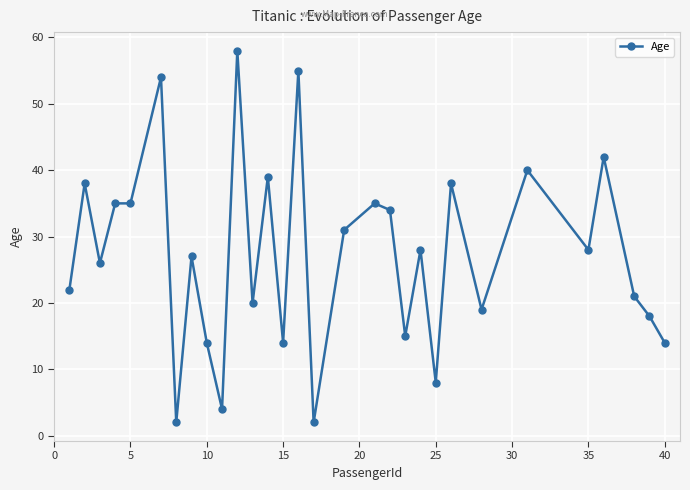

What is the greatest value displayed?

58